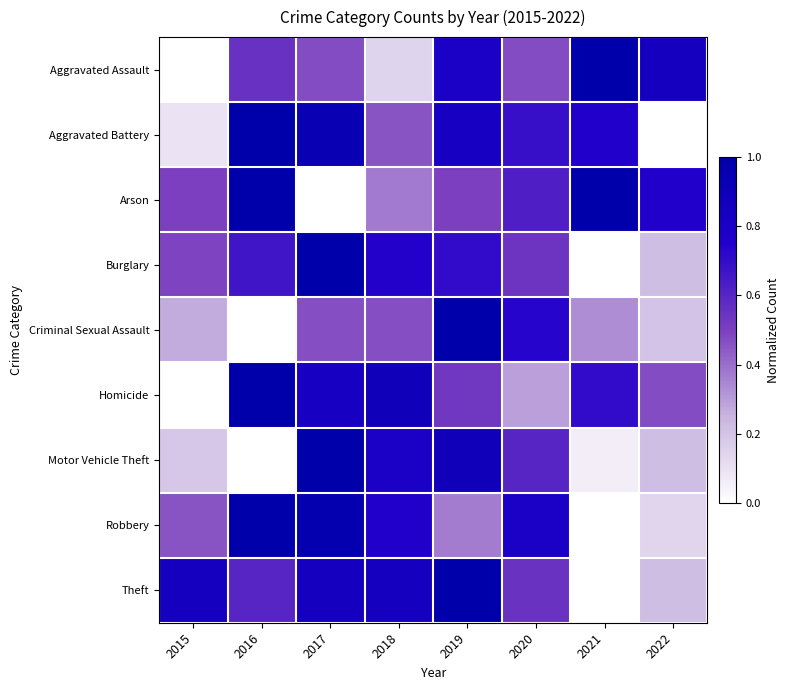

At 2020, list the series in order from smallest to largest.

Homicide, Aggravated Assault, Burglary, Theft, Motor Vehicle Theft, Arson, Aggravated Battery, Criminal Sexual Assault, Robbery